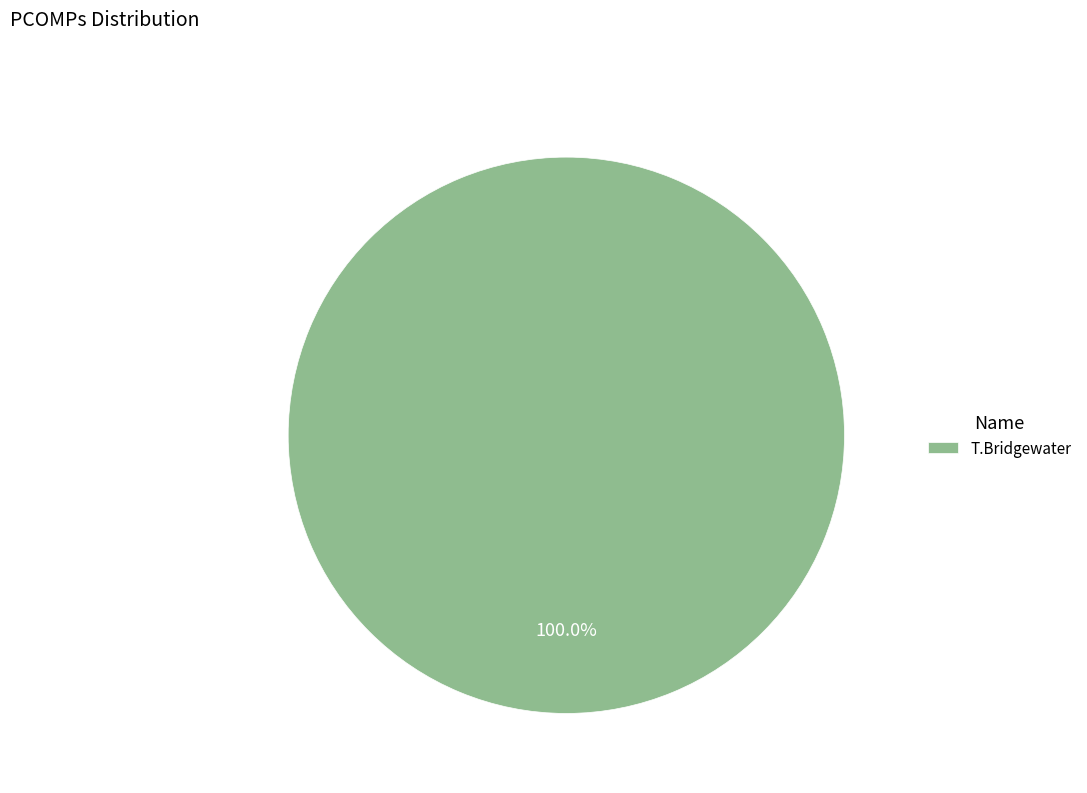

To the nearest percent, what percentage of the pie is T.Bridgewater?

100%